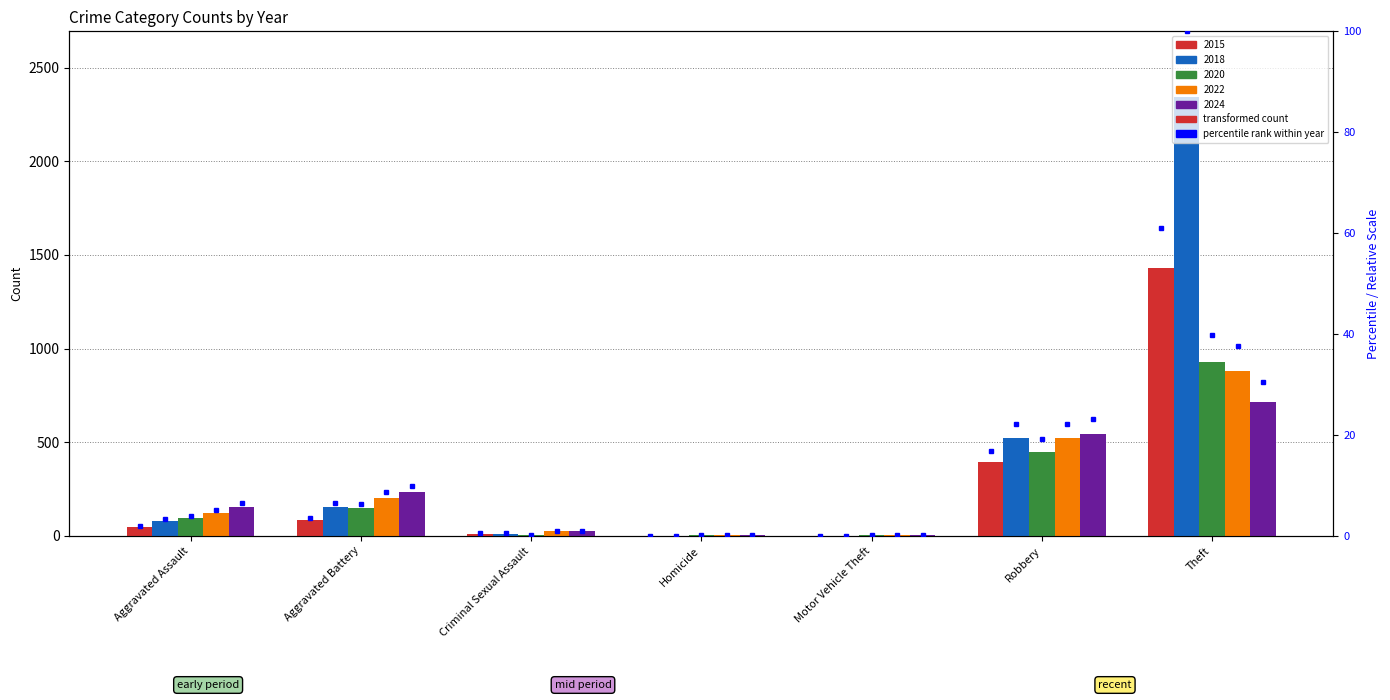

Are the bars grouped side by side (vs. stacked)?

Yes